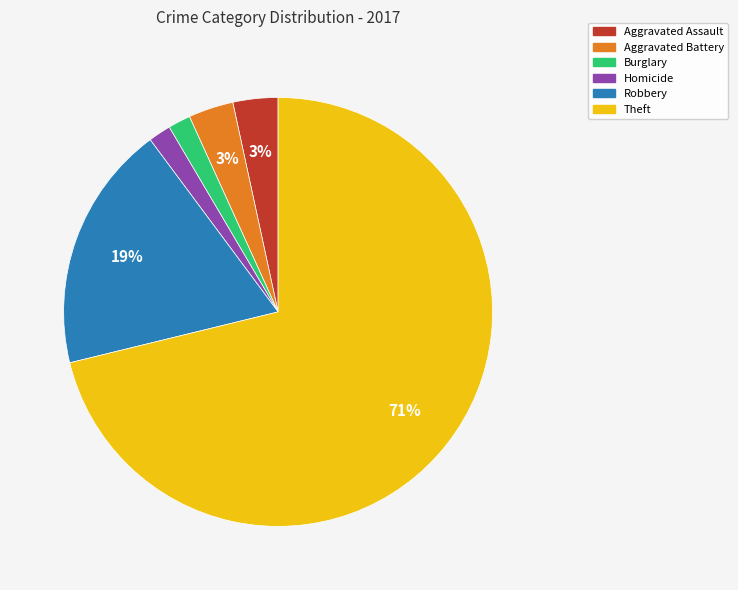

Which has a higher value, Burglary or Aggravated Battery?

Aggravated Battery